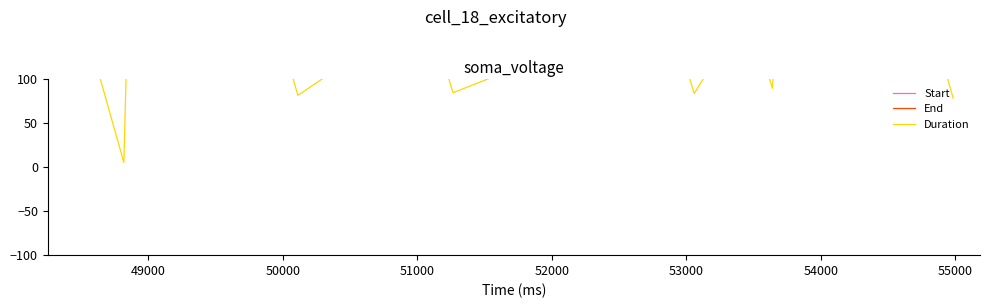

What is the average value of the Duration series?

219